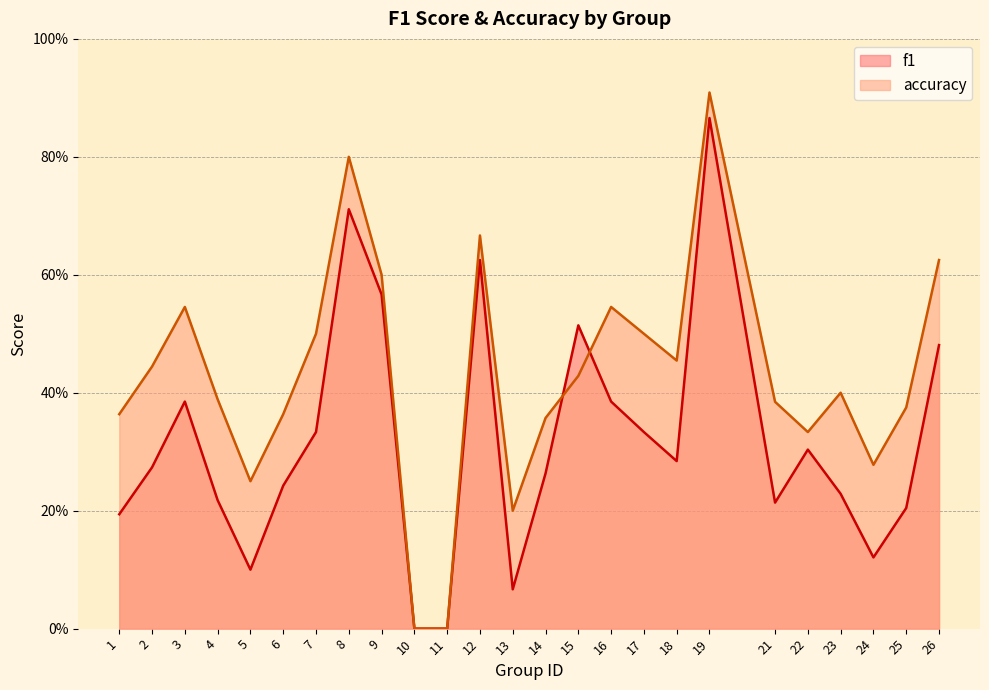

Between which two adjacent categories do accuracy and f1 first intersect?

14 and 15